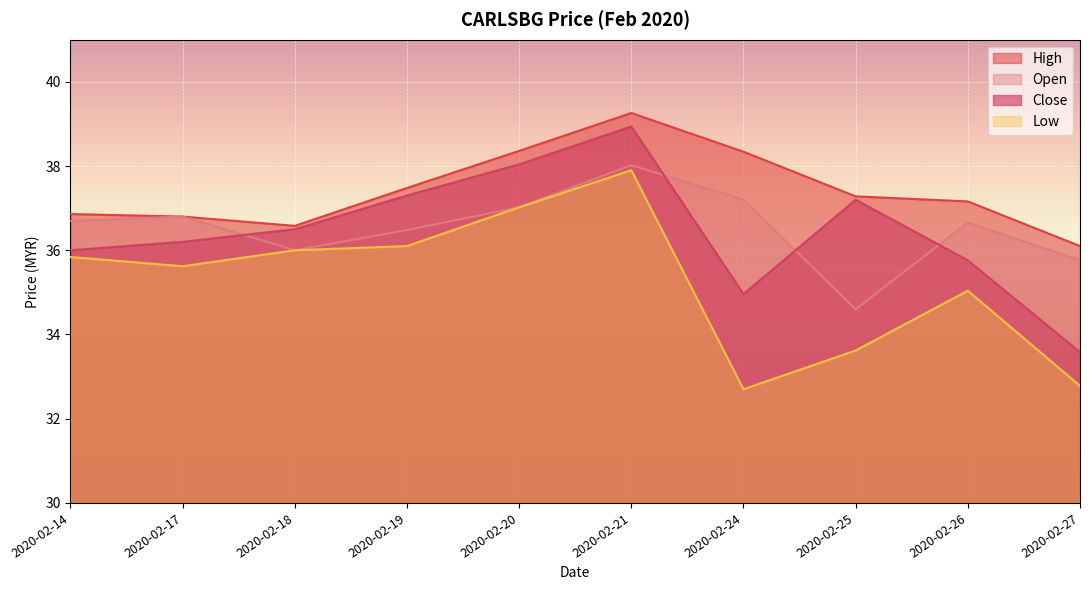

What is the value of the low point at the 6th from the left?

37.9